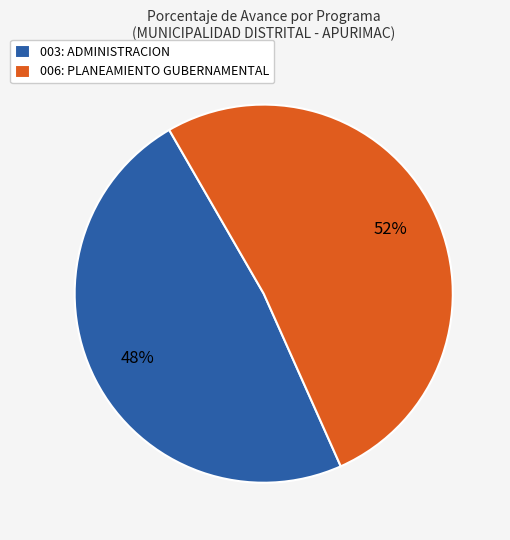

The 006: PLANEAMIENTO GUBERNAMENTAL slice represents 52% of the pie. True or false?

True